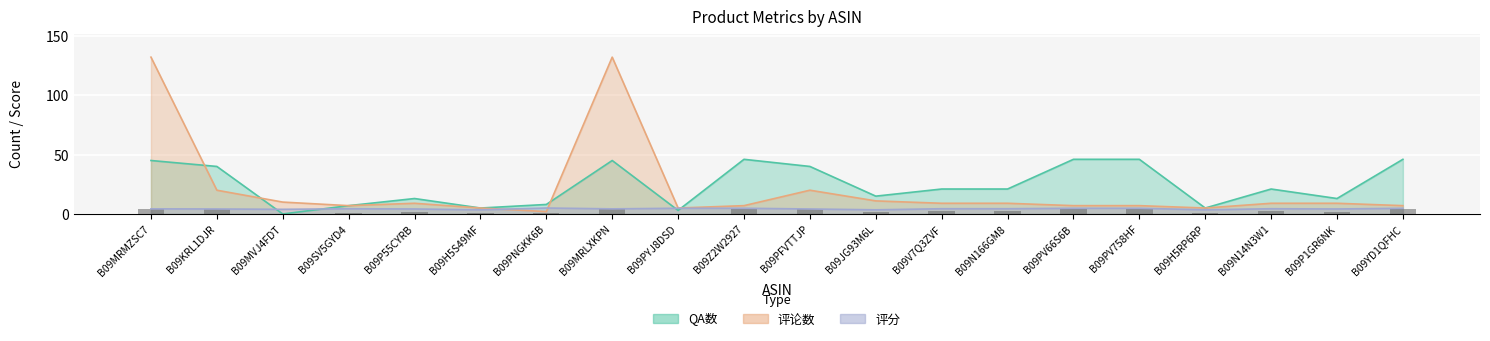

The 评论数 series shows 9.0 at B09P55CYRB. True or false?

True